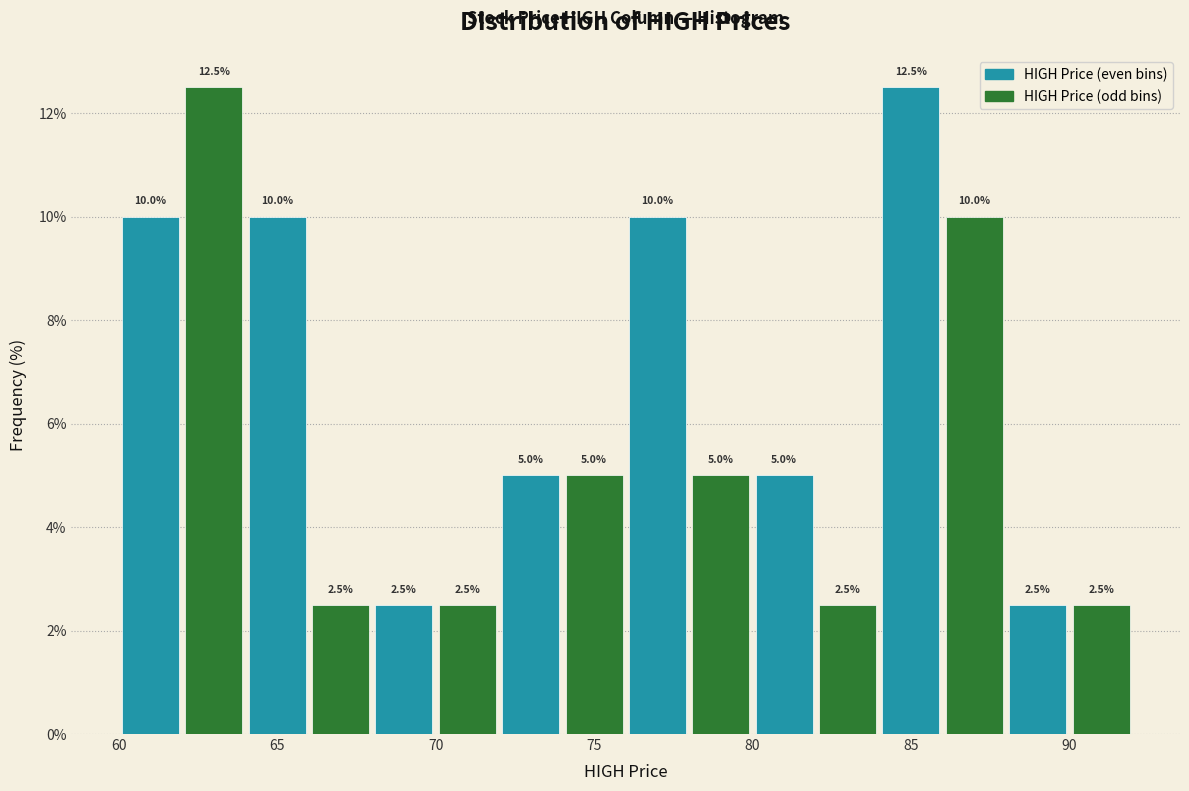

Reading left to right, list every bar in this chart as the range it spans on the x-axis followed by its height.

60 to 62: 10.0
62 to 64: 12.5
64 to 66: 10.0
66 to 68: 2.5
68 to 70: 2.5
70 to 72: 2.5
72 to 74: 5.0
74 to 76: 5.0
76 to 78: 10.0
78 to 80: 5.0
80 to 82: 5.0
82 to 84: 2.5
84 to 86: 12.5
86 to 88: 10.0
88 to 90: 2.5
90 to 92: 2.5